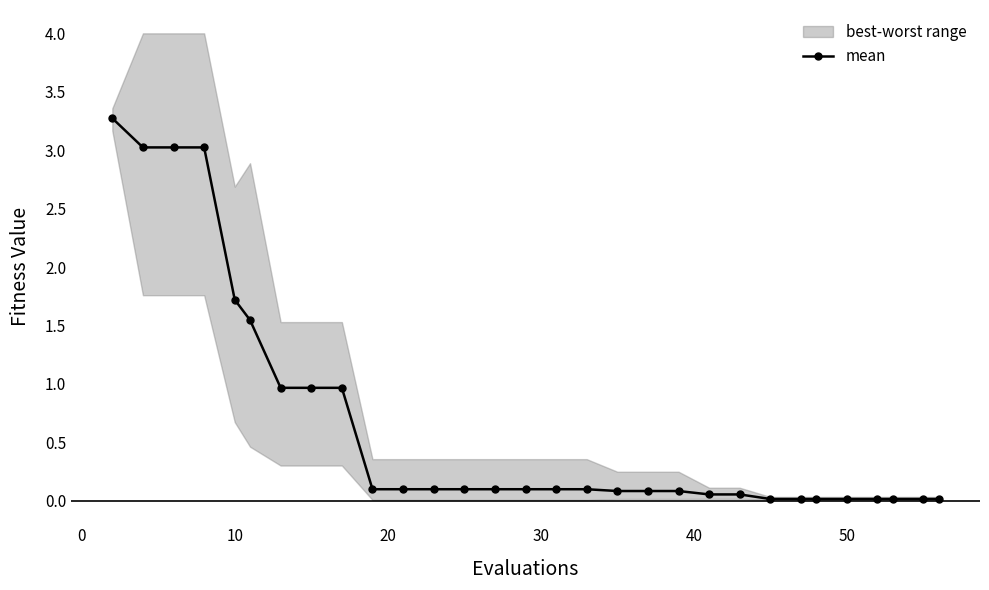

What is the highest value of the mean series?

3.3